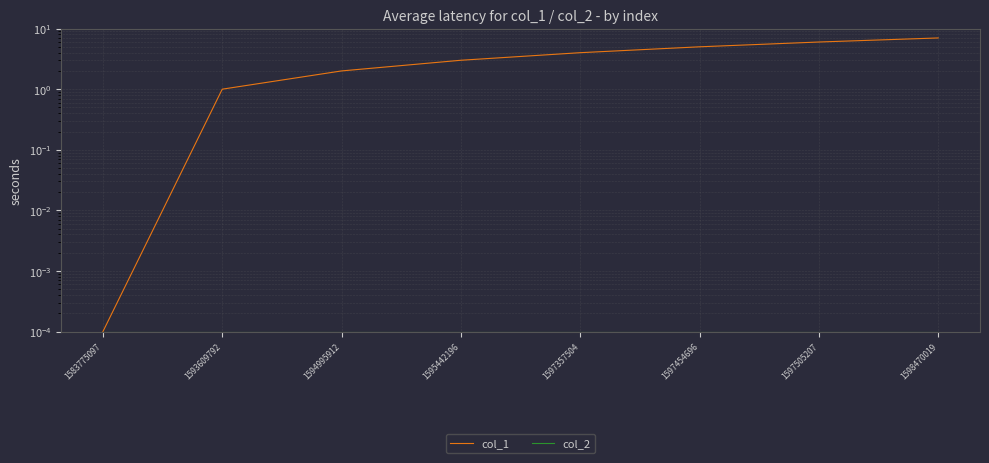

Where does the col_1 series first go above 4?

1597454696